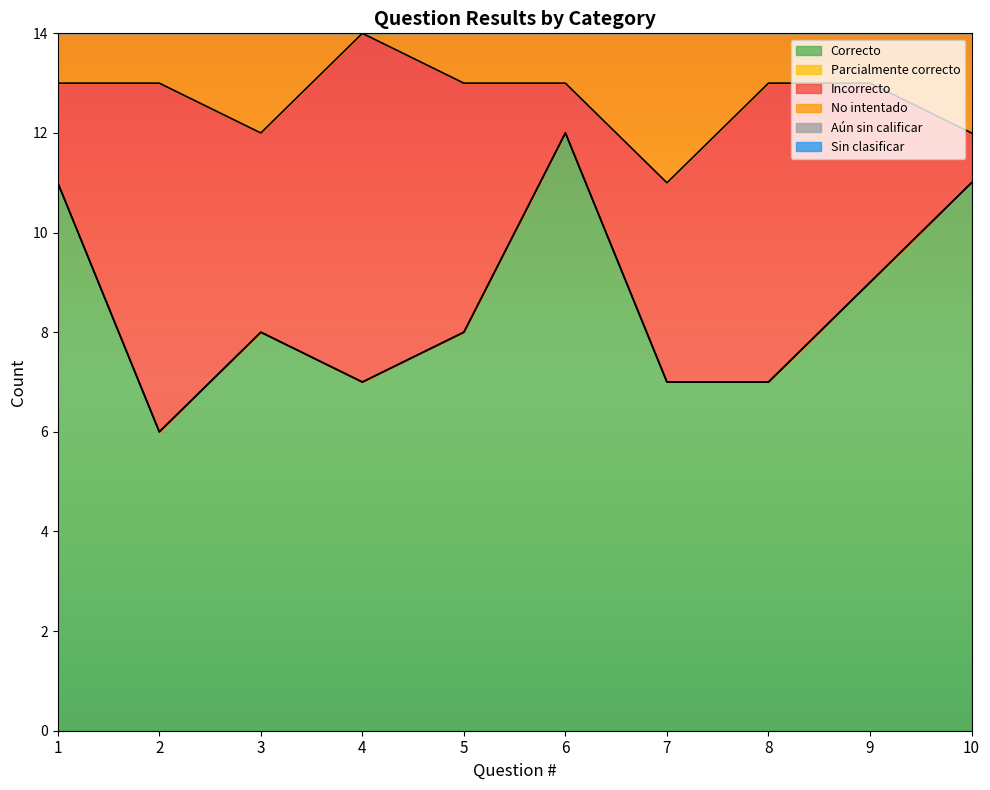

Which series has the largest range (max minus min)?

Correcto